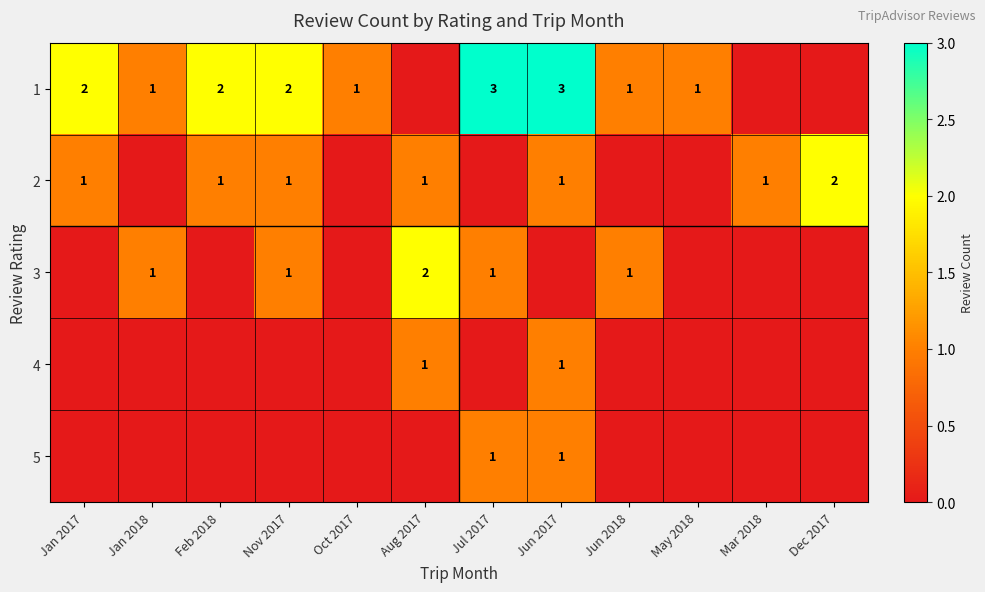

Is it true that 4 equals 2 at Aug 2017?

False